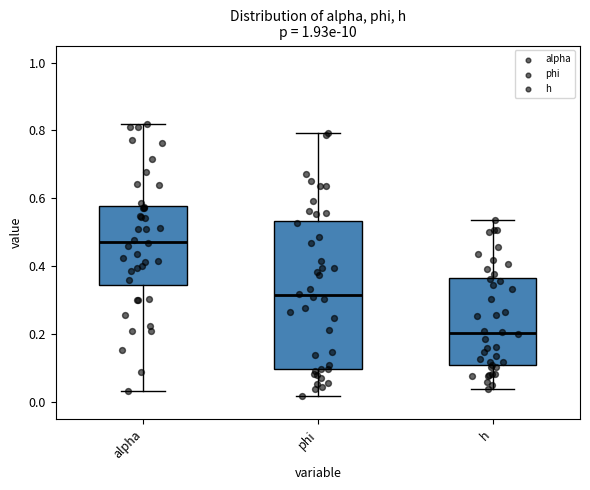

Reading left to right, read every box against the y-axis: the position of its median line, the range the box covers, and the ends of its whiskers. The values are not printed on the chart, so give them approximately, as read against the axis.

alpha: median 0.48, box 0.34 to 0.58, whiskers 0.04 to 0.82
phi: median 0.32, box 0.10 to 0.54, whiskers 0.02 to 0.80
h: median 0.20, box 0.10 to 0.36, whiskers 0.04 to 0.54